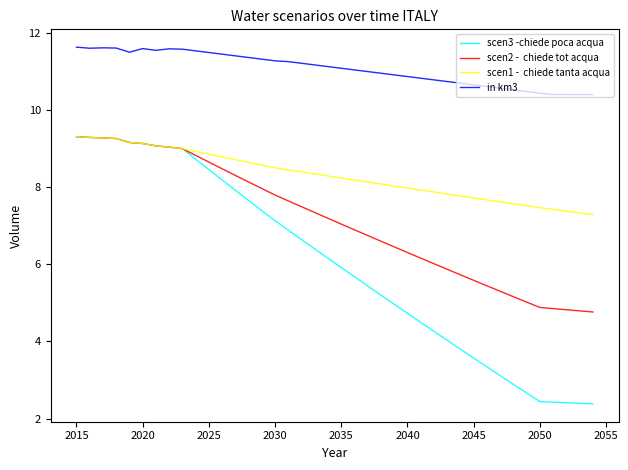

What is the smallest value displayed?

2.4